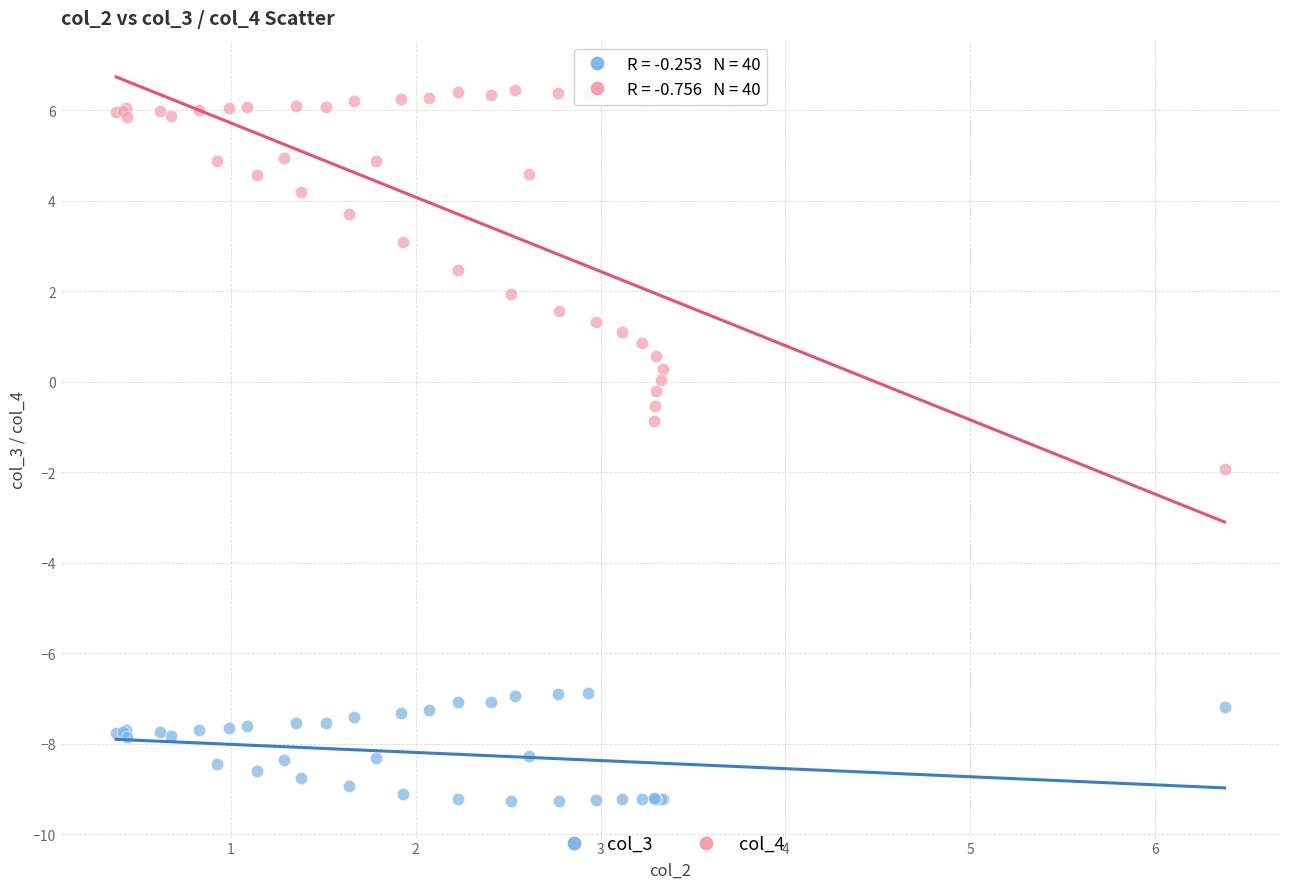

What is the X range (max minus min) for the scatter plot?

6.0